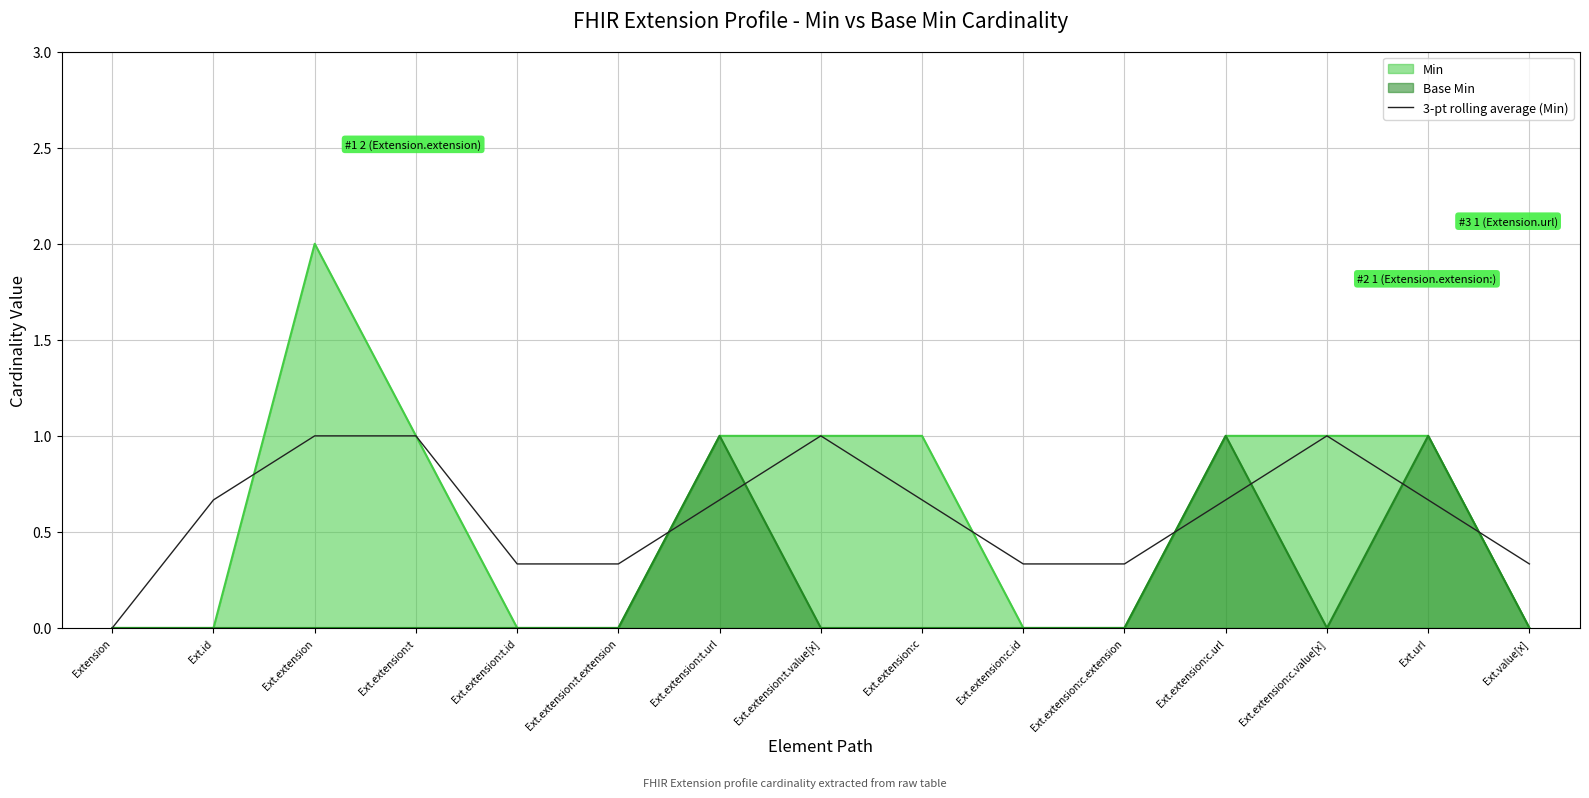

Which label corresponds to the largest value in the chart?

Ext.extension